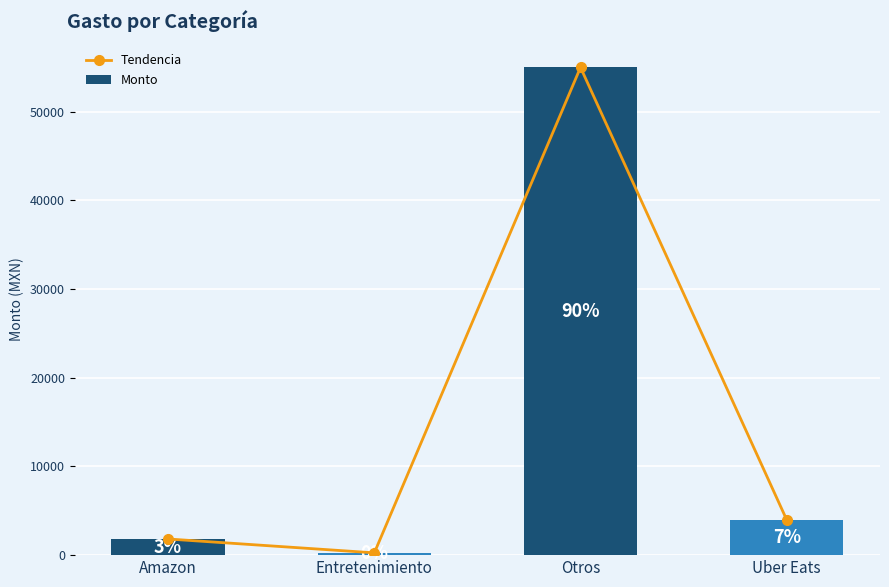

True or false: Tendencia has a value of 1821.6 at Amazon.

True